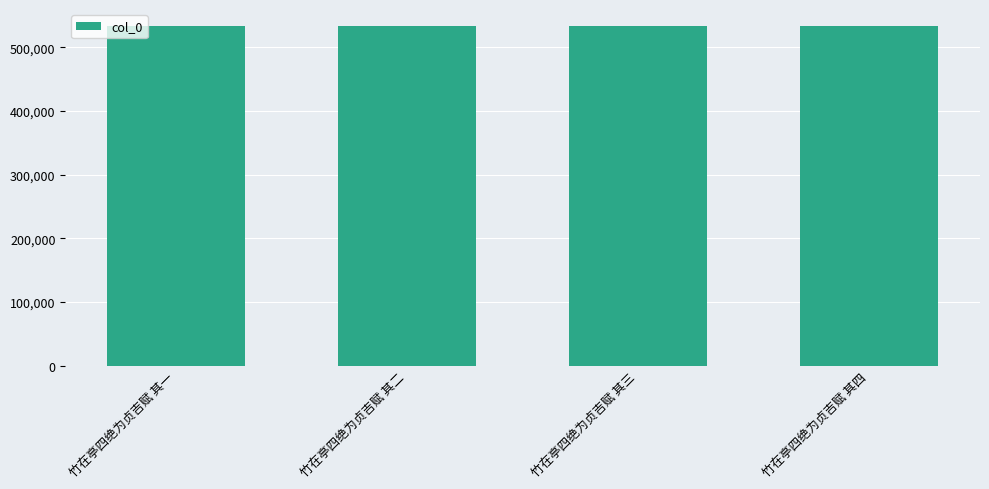

What is the label of the 2nd bar from the left?

竹在亭四绝为贞吉赋 其二